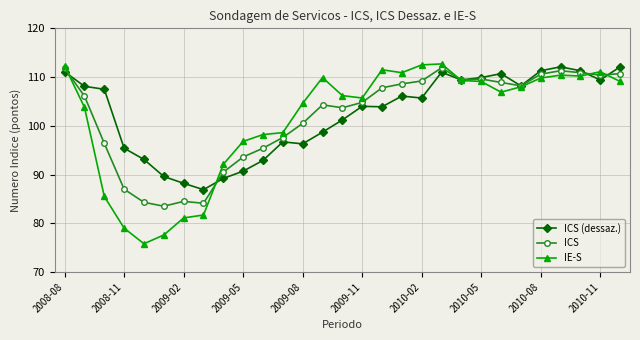

How many data points in ICS are less than 106?

14